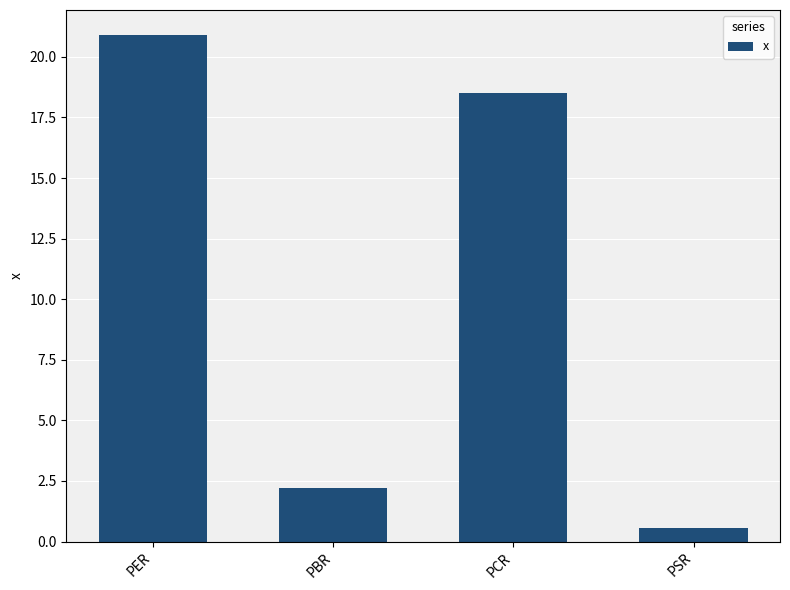

What position from the left is PBR?

2